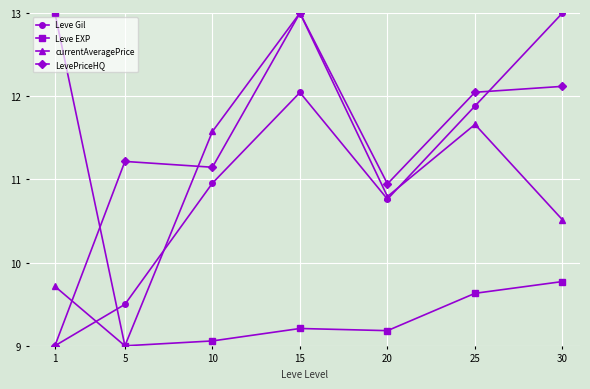

The value of LevePriceHQ at 5 is 5.8. True or false?

False